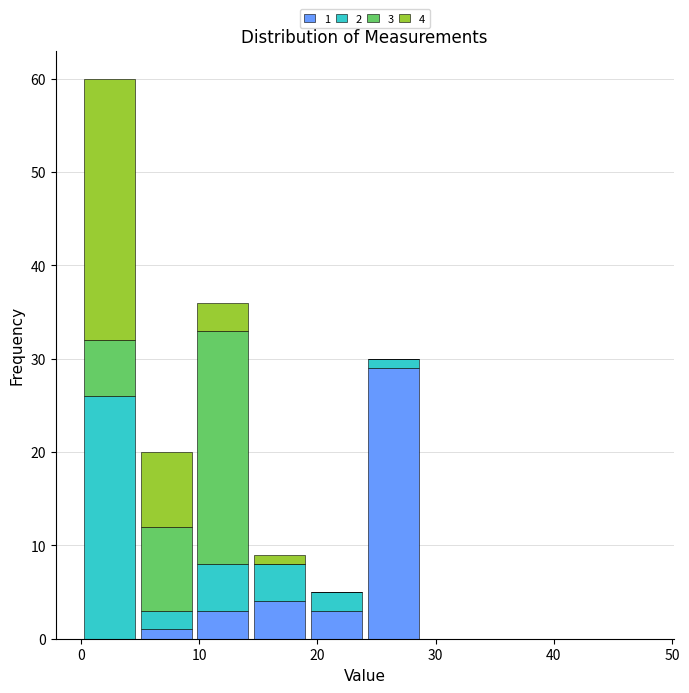

Which range on the x-axis has the tallest stacked bar (by total height)?

0.0 to 4.8